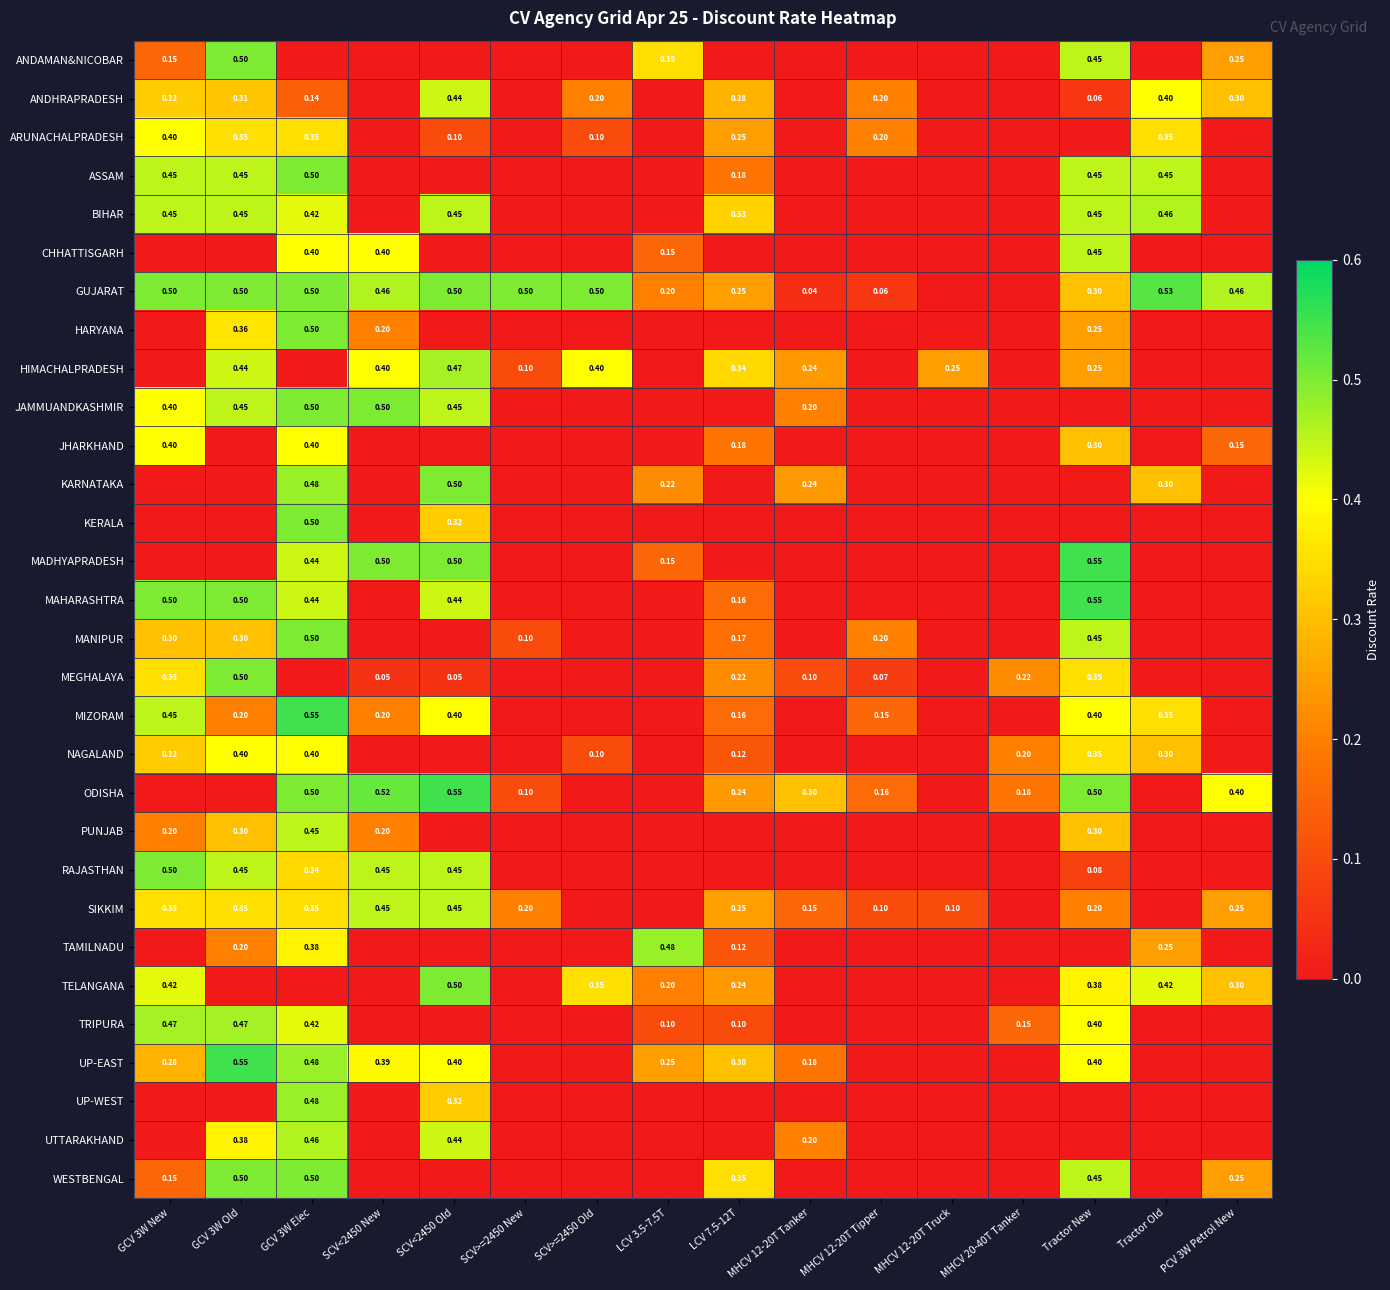

What is the sum of the MADHYAPRADESH values at SCV>=2450 New and SCV<2450 New?

0.5